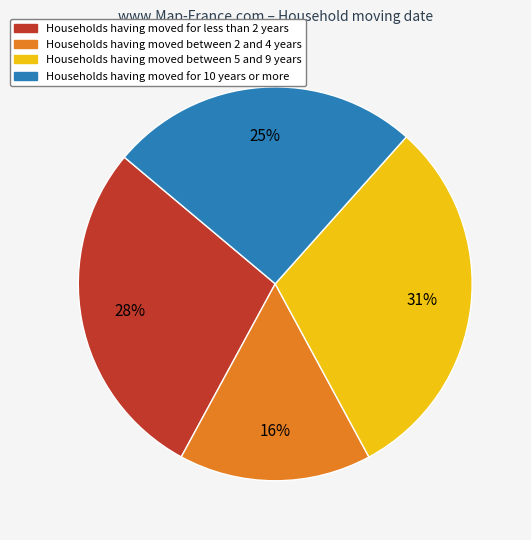

To the nearest percent, what is the average slice percentage?

25%